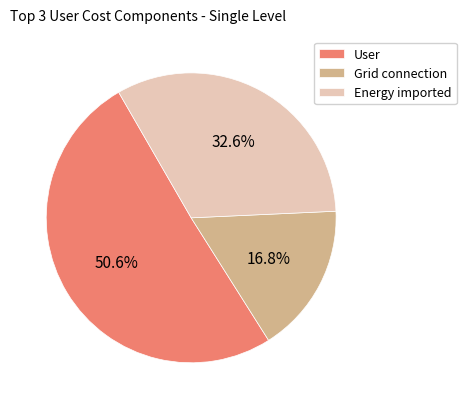

Which category has the smallest portion of the pie?

Grid connection